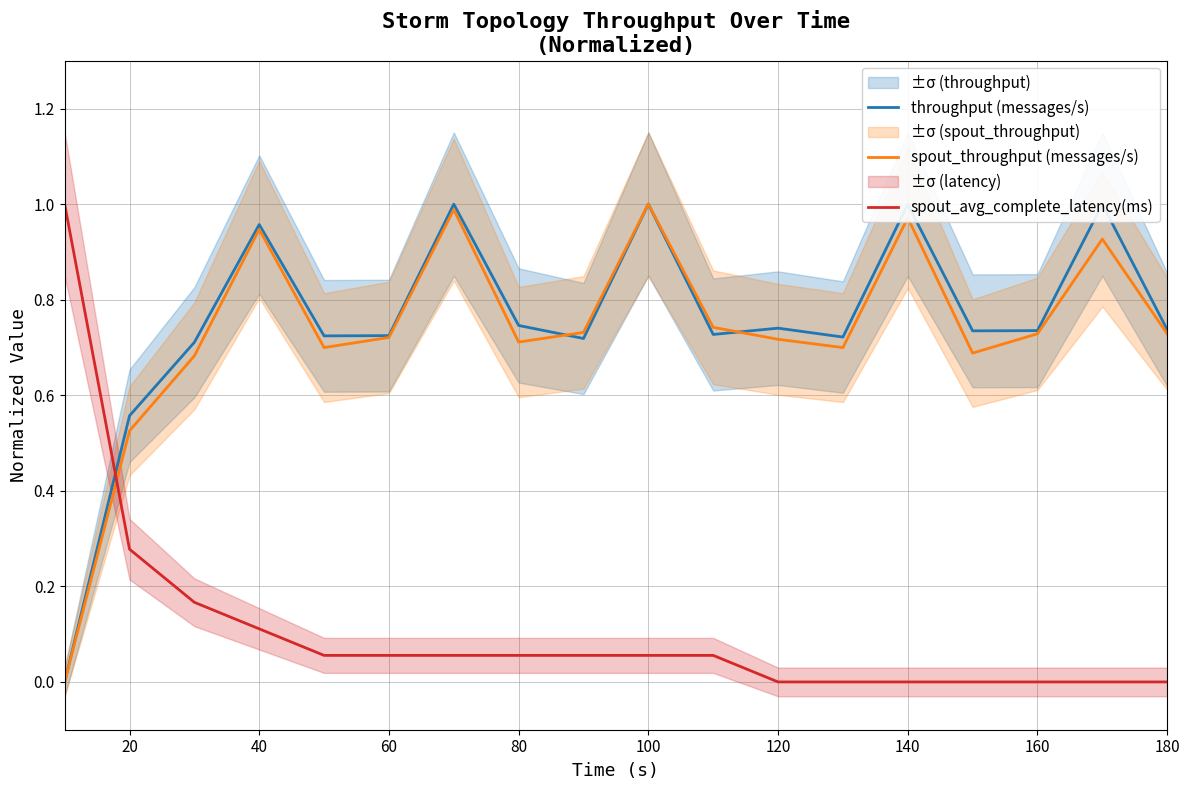

Is the value of spout_throughput (messages/s) at 160 greater than the value of spout_avg_complete_latency(ms) at 80?

Yes